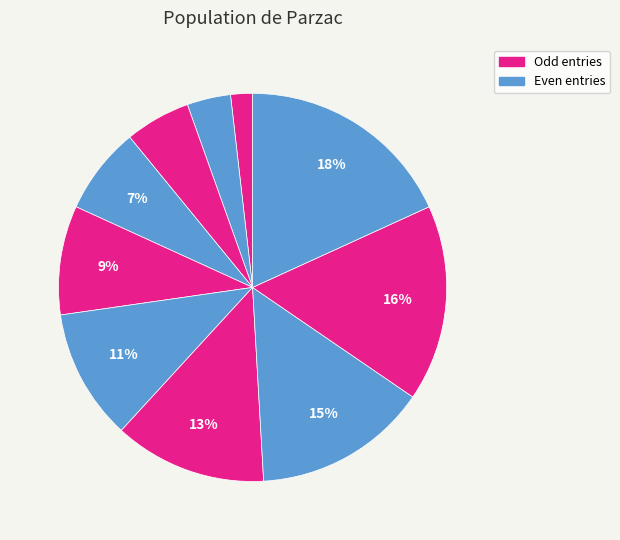

Count the number of slices in the pie.

10